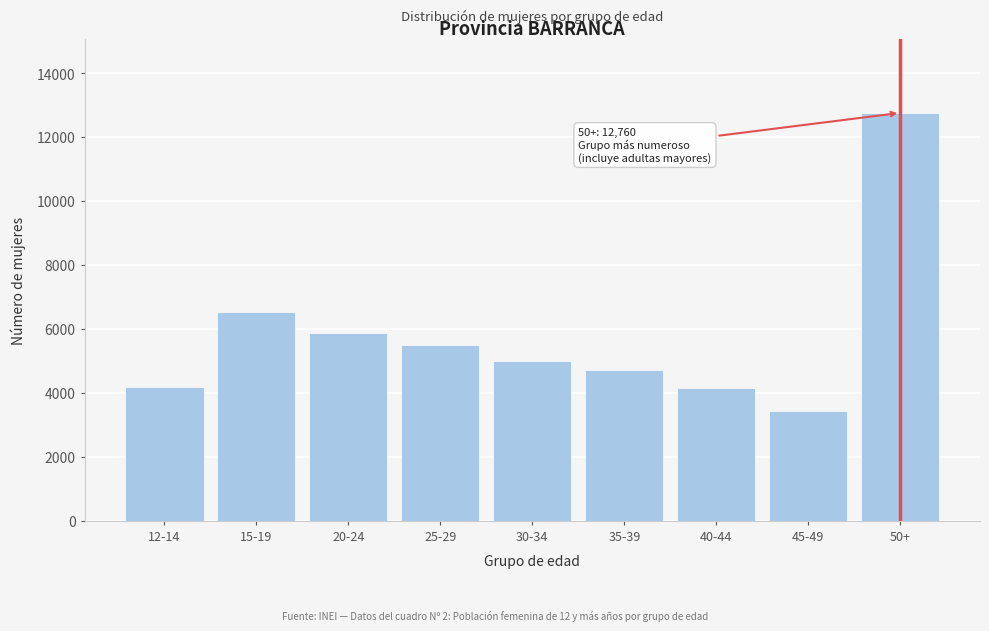

The value at 40-44 is 4167. True or false?

True